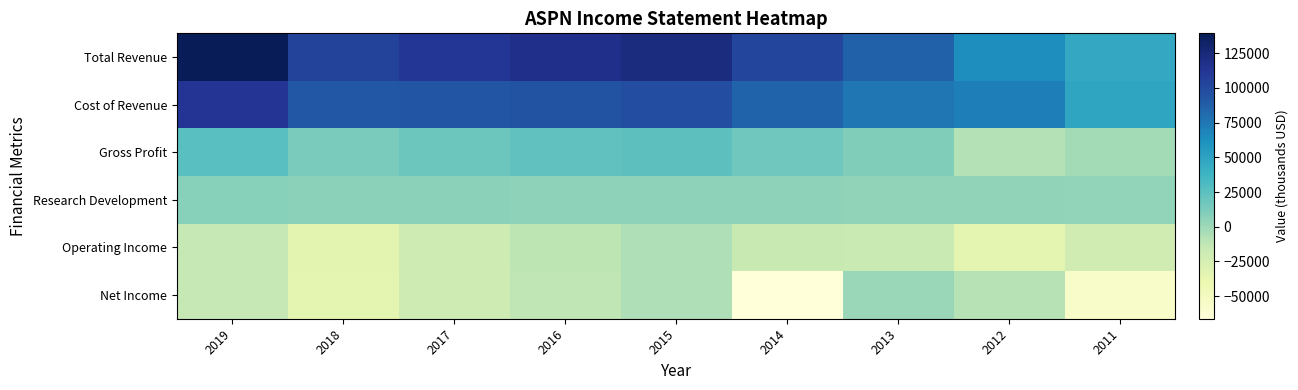

Which series has the widest spread of values?

Total Revenue